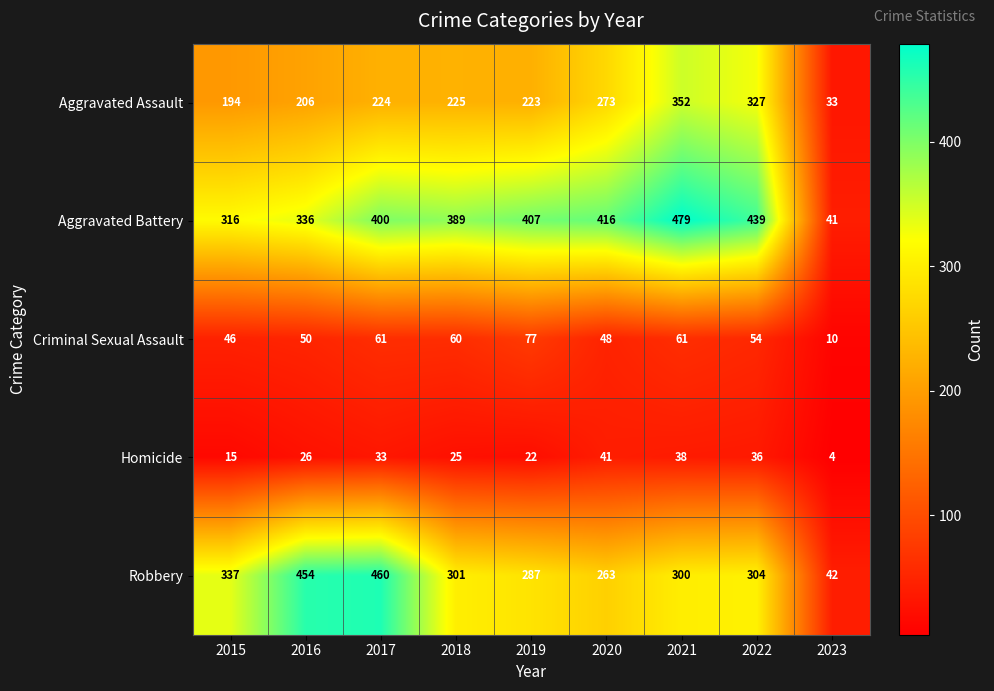

The Robbery series shows 454 at 2016. True or false?

True